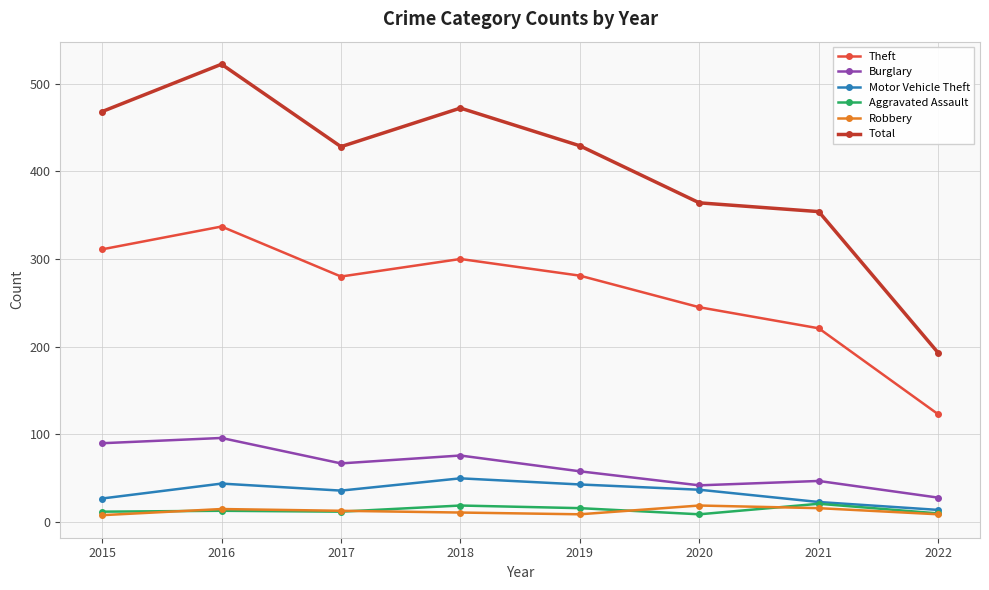

True or false: Burglary and Robbery intersect in this chart.

False